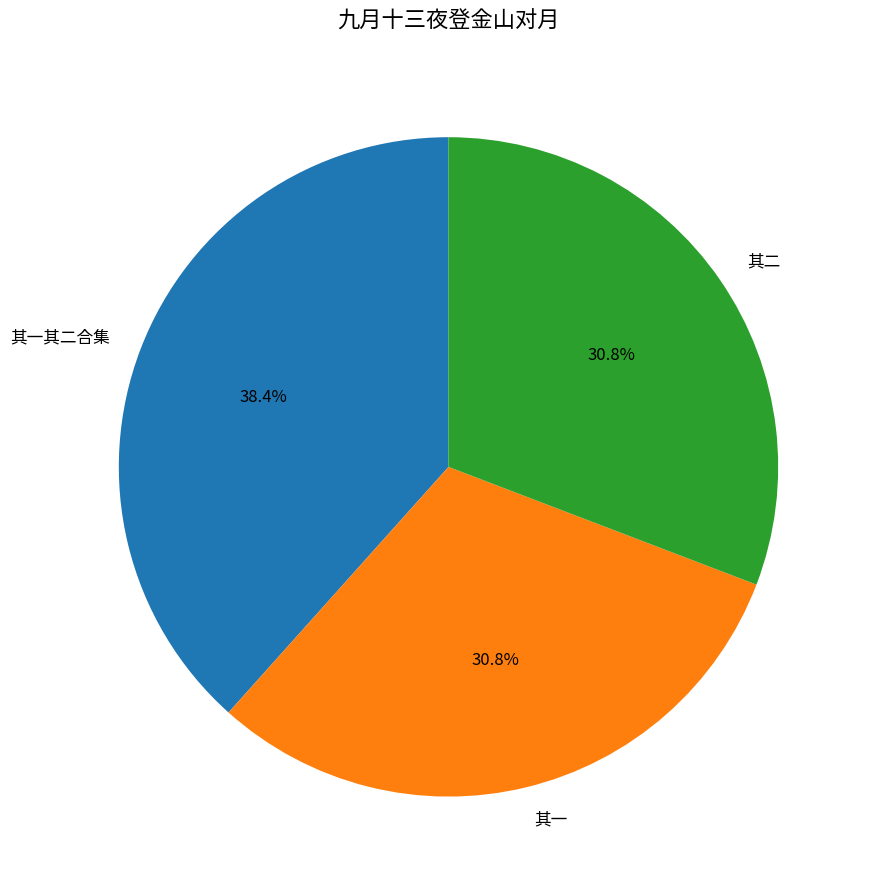

Does 其一 account for over 50% of the chart?

No